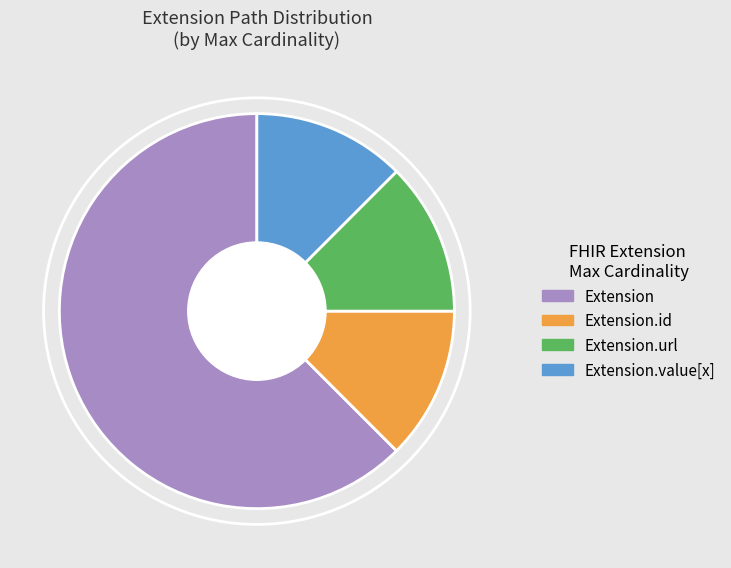

Is there any slice that represents more than half of the pie?

Yes